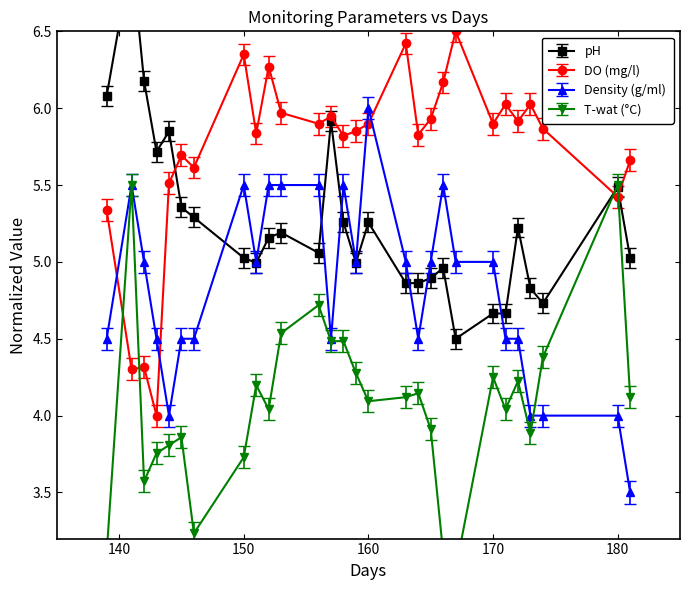

List the series in order of their peak value, lowest first.

T-wat (°C), Density (g/ml), DO (mg/l), pH